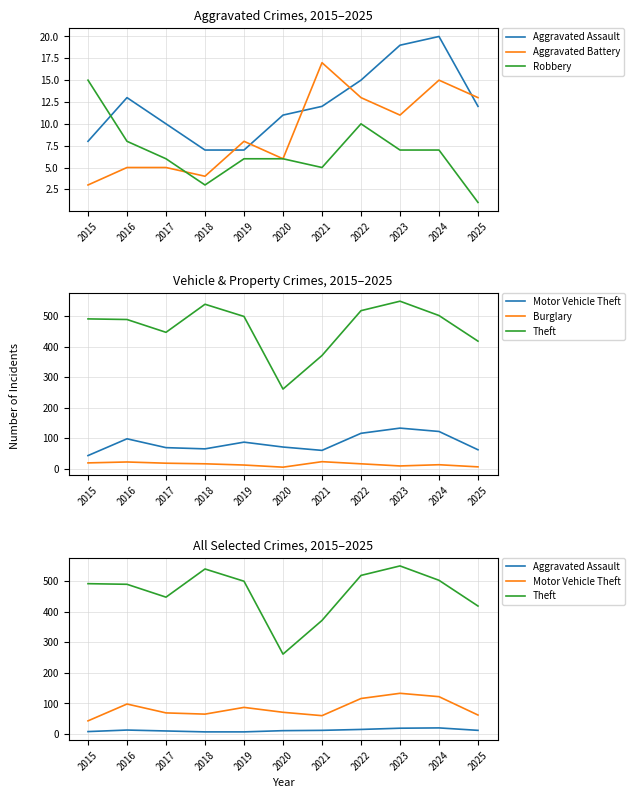

At which label does Burglary reach its peak?

2021